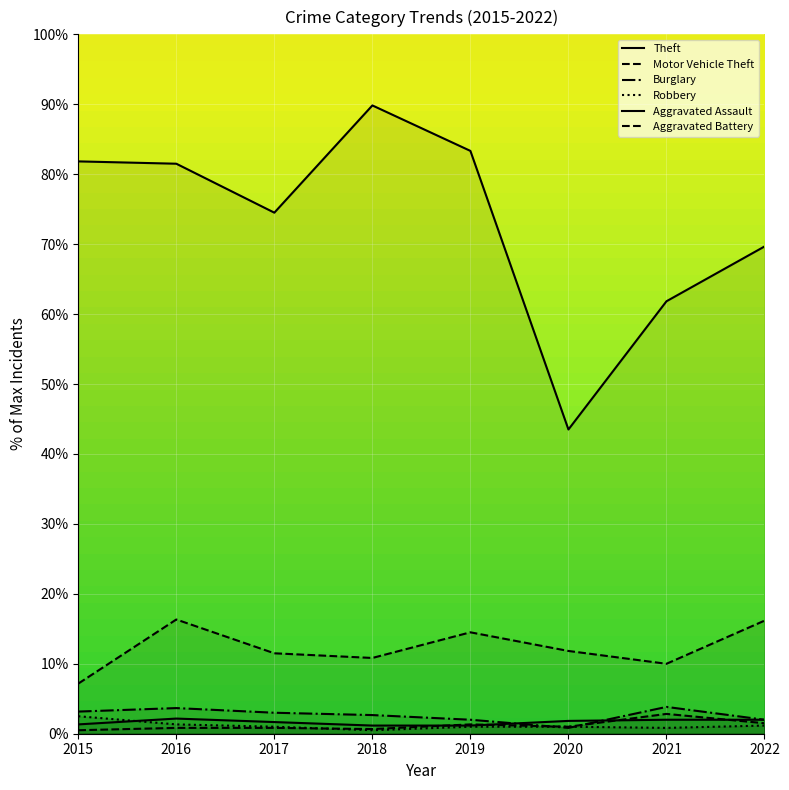

Reading left to right, extract all data points from this chart.

Theft: 2015=81.8	2016=81.5	2017=74.5	2018=89.8	2019=83.3	2020=43.5	2021=61.8	2022=69.7
Motor Vehicle Theft: 2015=7.2	2016=16.3	2017=11.5	2018=10.8	2019=14.5	2020=11.8	2021=10.0	2022=16.2
Burglary: 2015=3.2	2016=3.7	2017=3.0	2018=2.7	2019=2.0	2020=0.8	2021=3.8	2022=2.0
Robbery: 2015=2.5	2016=1.3	2017=1.0	2018=0.5	2019=1.0	2020=1.0	2021=0.8	2022=1.2
Aggravated Assault: 2015=1.3	2016=2.2	2017=1.7	2018=1.2	2019=1.2	2020=1.8	2021=2.0	2022=2.0
Aggravated Battery: 2015=0.5	2016=0.8	2017=0.8	2018=0.7	2019=1.3	2020=1.0	2021=2.8	2022=1.5